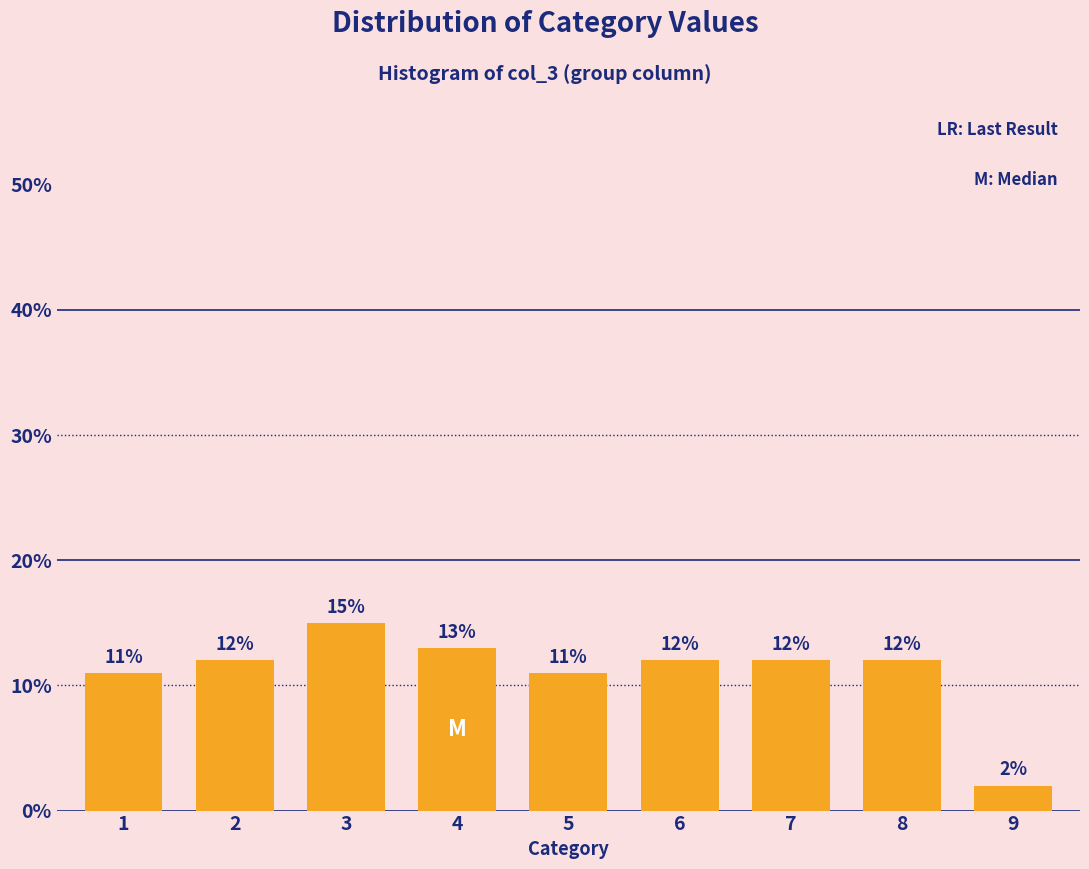

Does the chart contain any negative values?

No